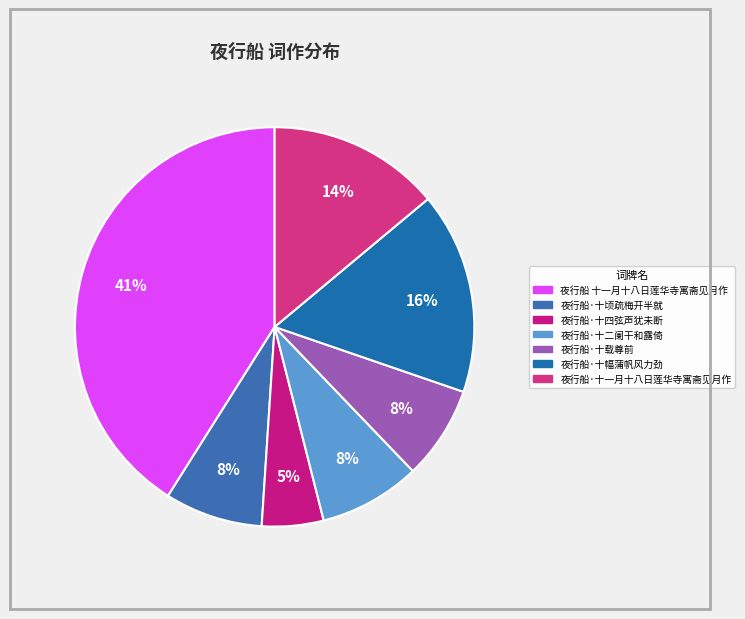

What percentage is the 夜行船·十顷疏梅开半就 slice, to the nearest percent?

8%